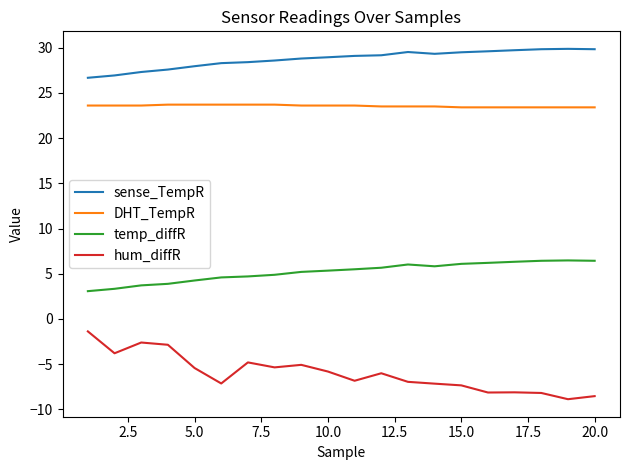

What is the maximum value shown in the chart?

29.9